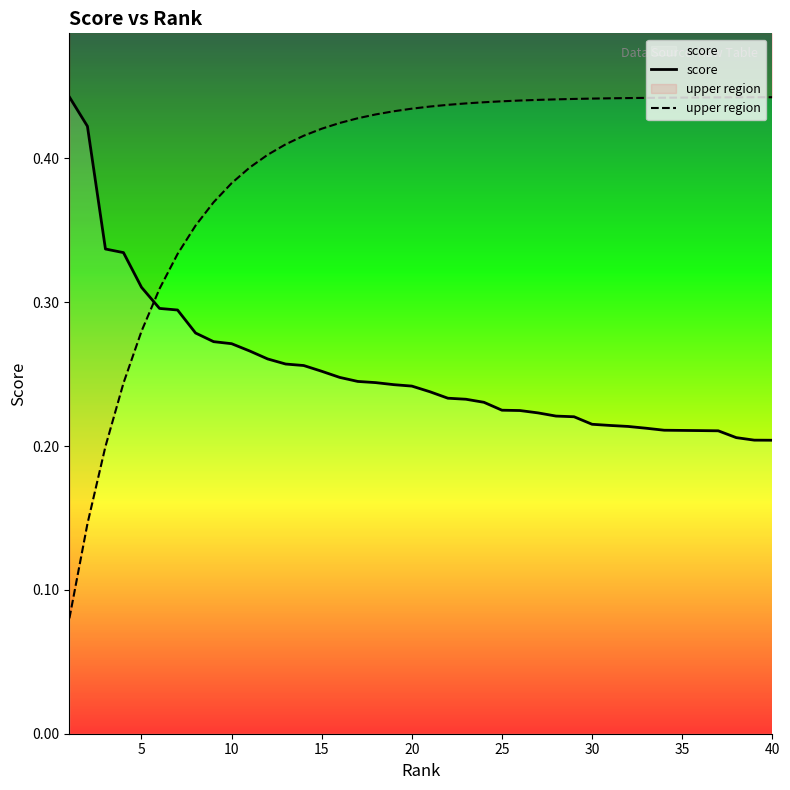

Which series has the largest total across all categories?

upper region